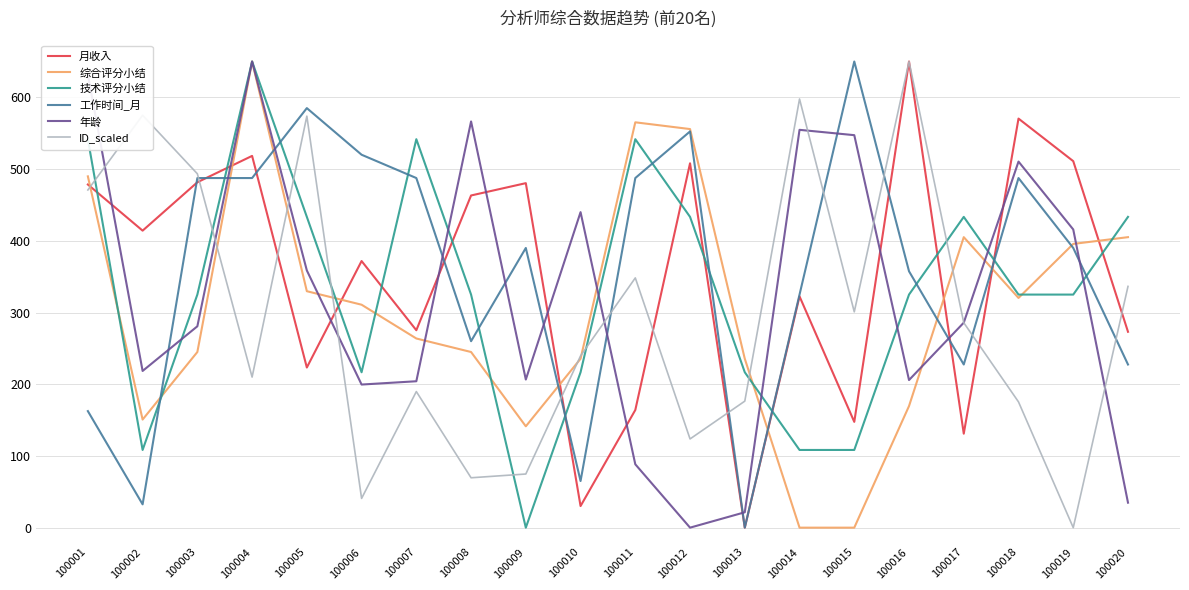

The value of 月收入 at 100015 is 147.5. True or false?

True